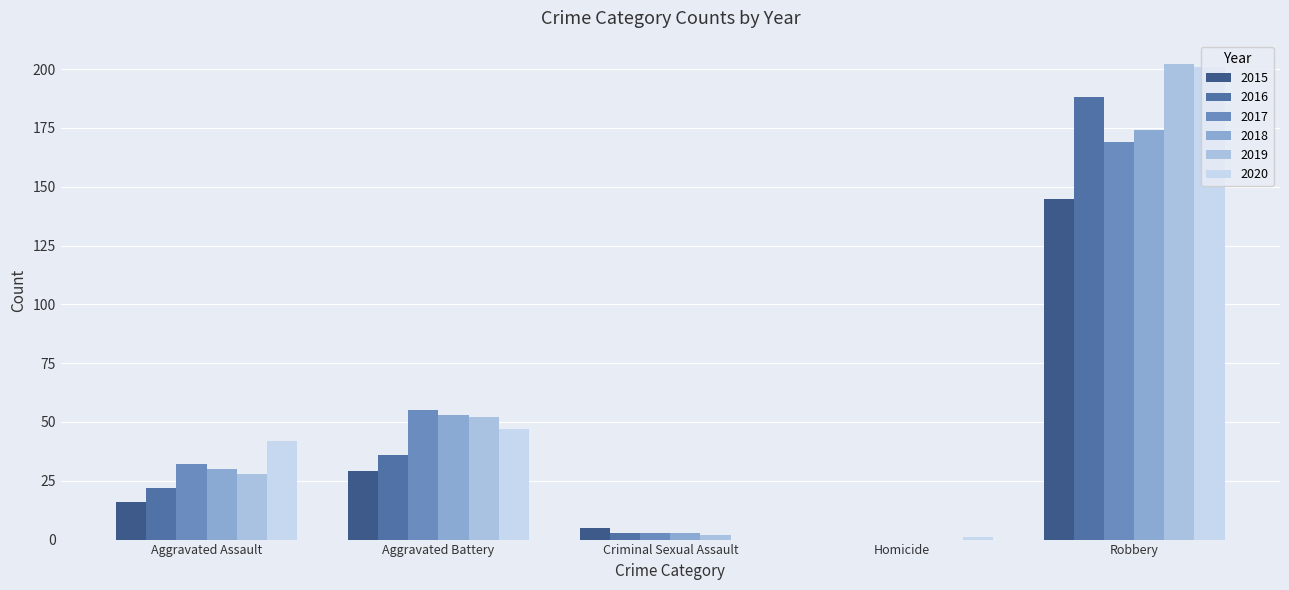

Is it true that 2015 equals 145 at Robbery?

True